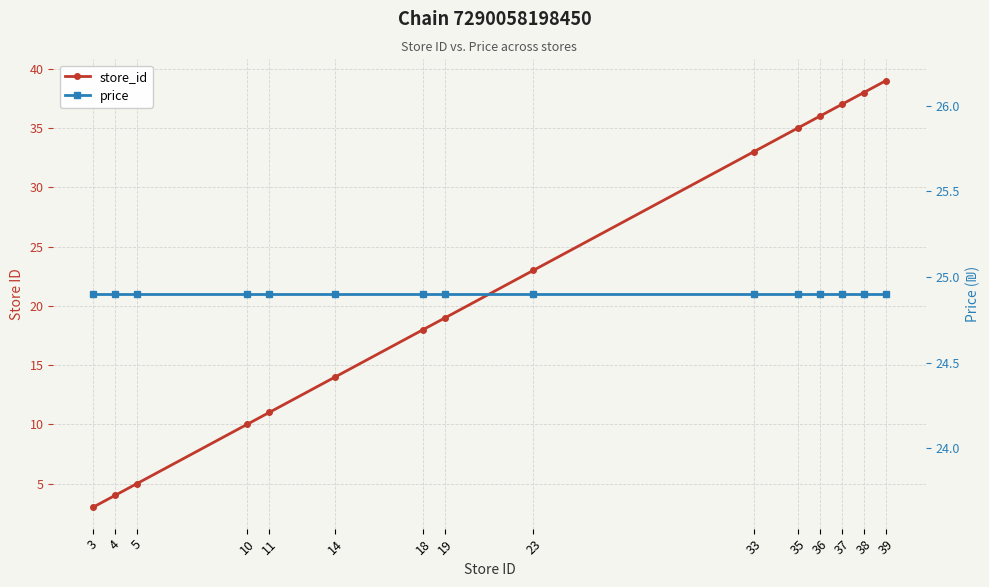

Between 4 and 11, which is larger?

11